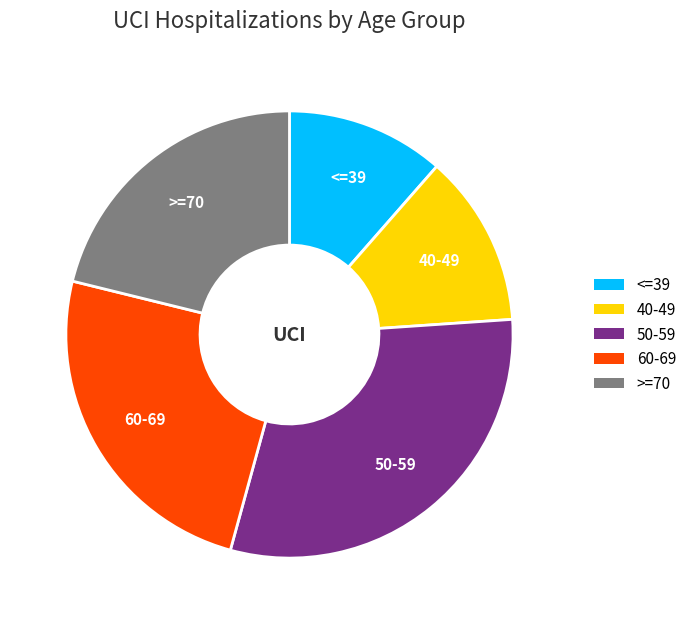

Which slice is the largest?

50-59